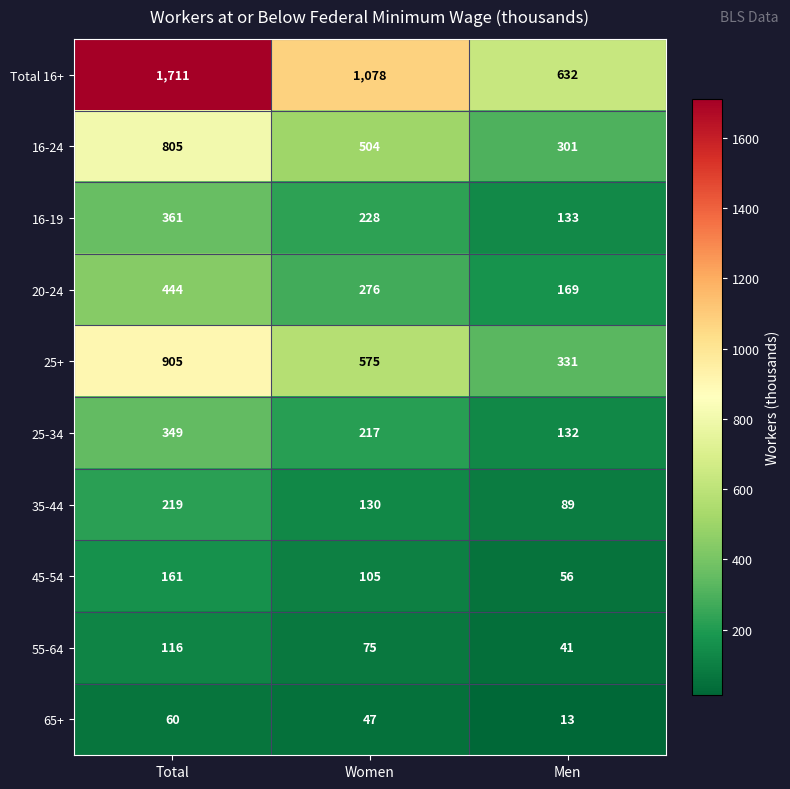

What is the total value across all series at Women?

3235